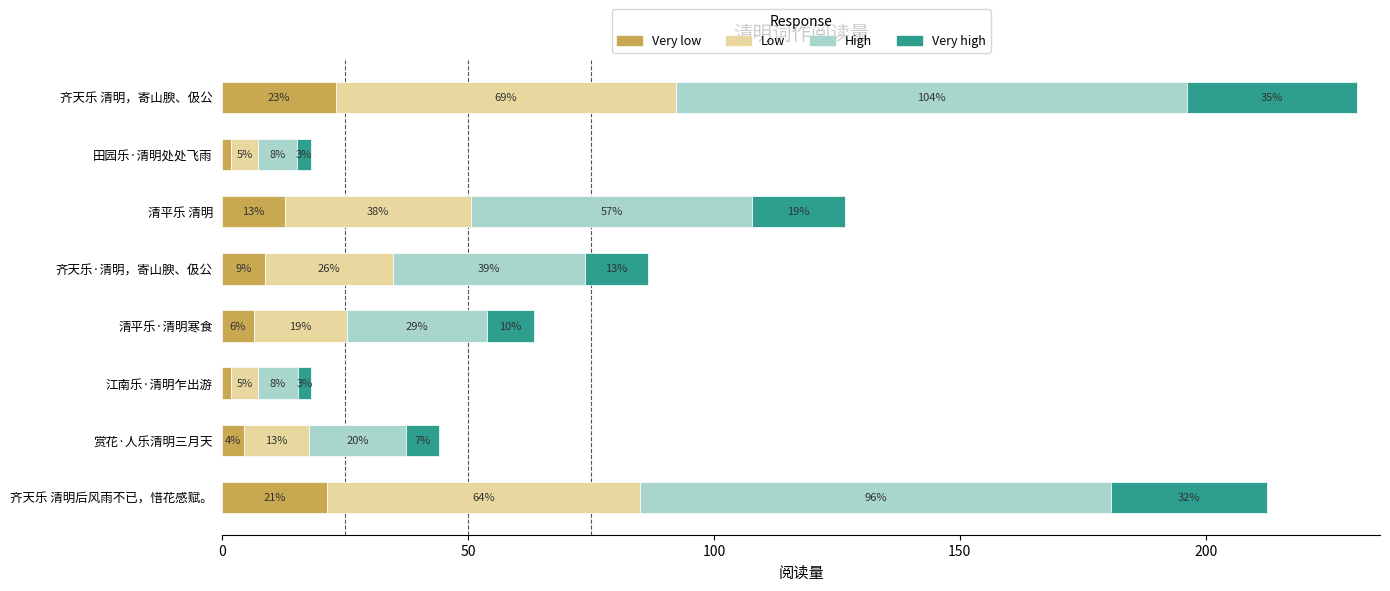

What is the sum of all Very low values?

80.0